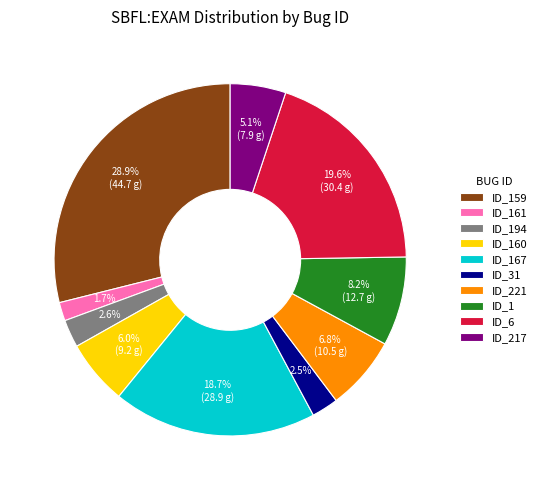

Which category has the biggest portion of the pie?

ID_159